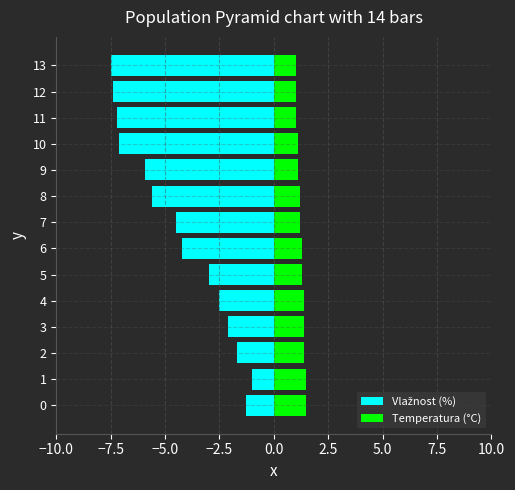

List the series in order of their overall mean, highest first.

Temperatura (°C), Vlažnost (%)